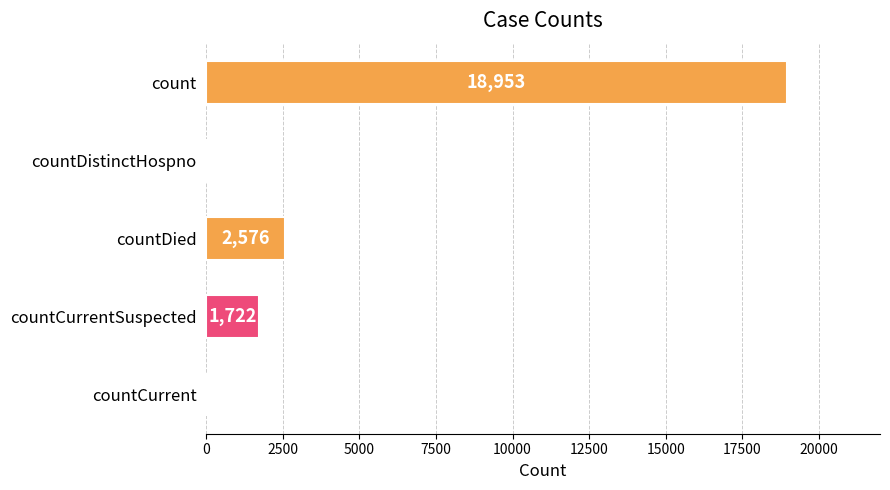

Approximately how many times larger is the value at countDied compared to countCurrentSuspected?

1.5